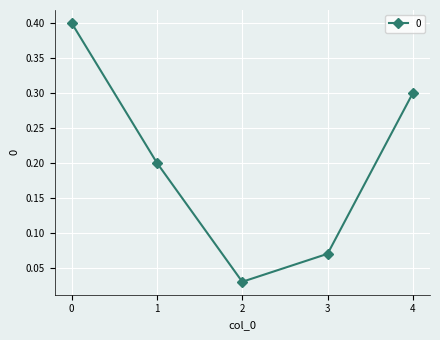

At which label is the value closest to 0?

2